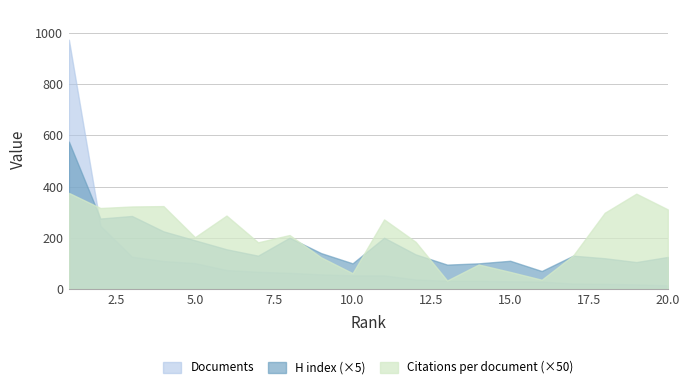

Does the chart display data point markers on the line(s)?

No